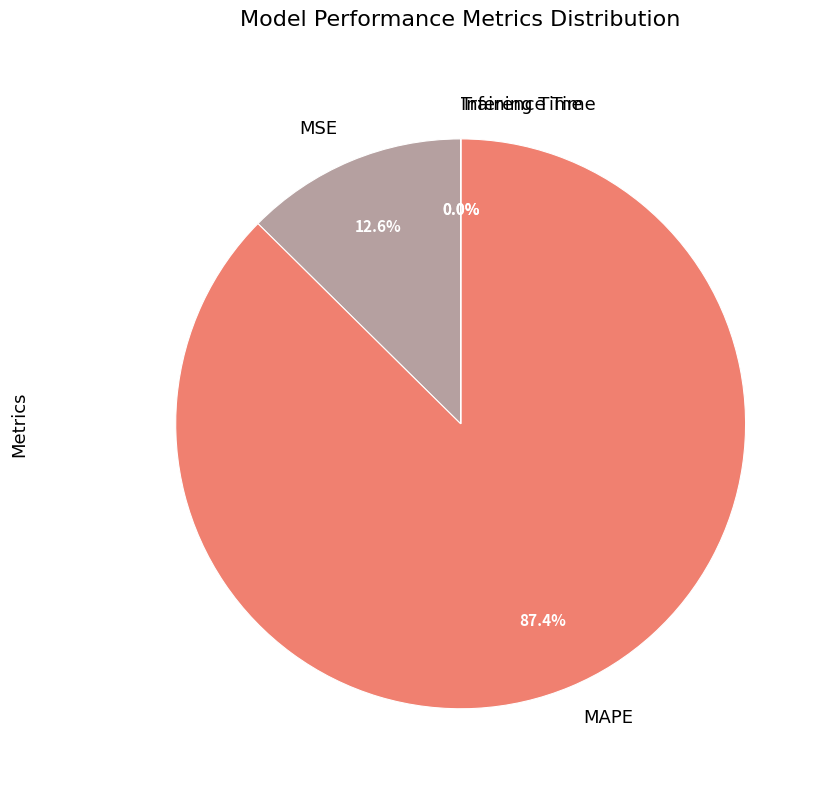

Which category accounts for the majority?

MAPE